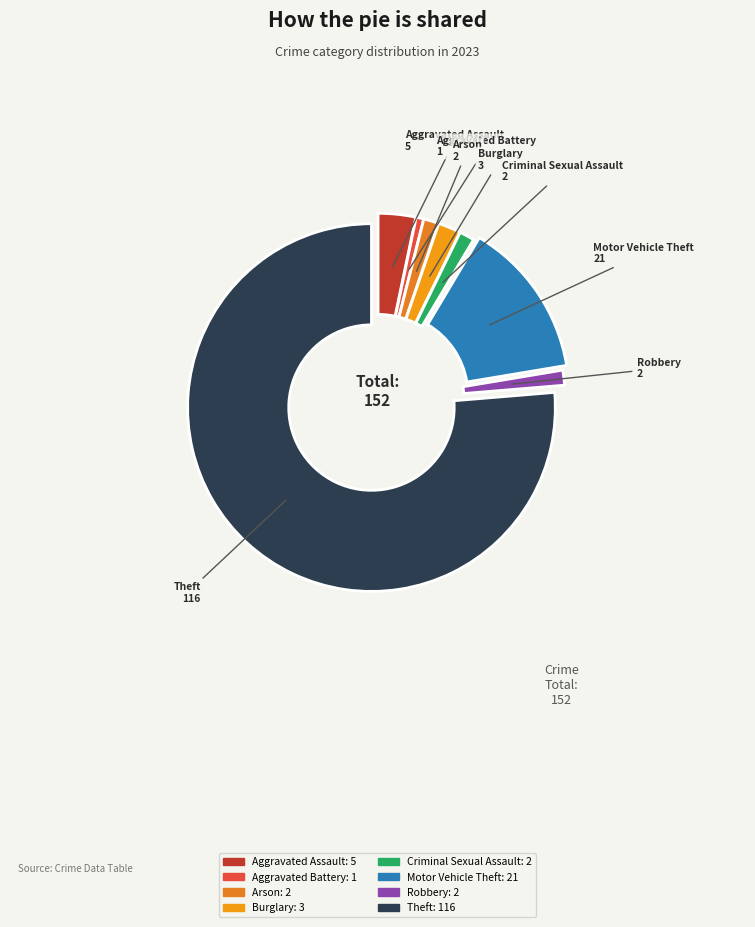

Count the number of slices in the pie.

8